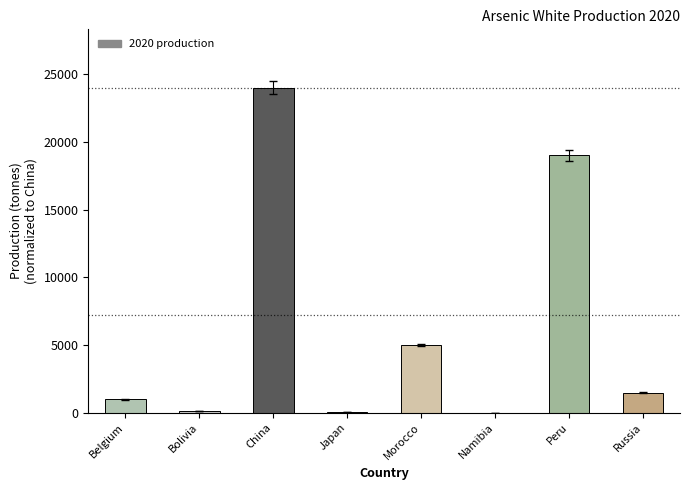

What is the sum of the values at China and Namibia?

24000